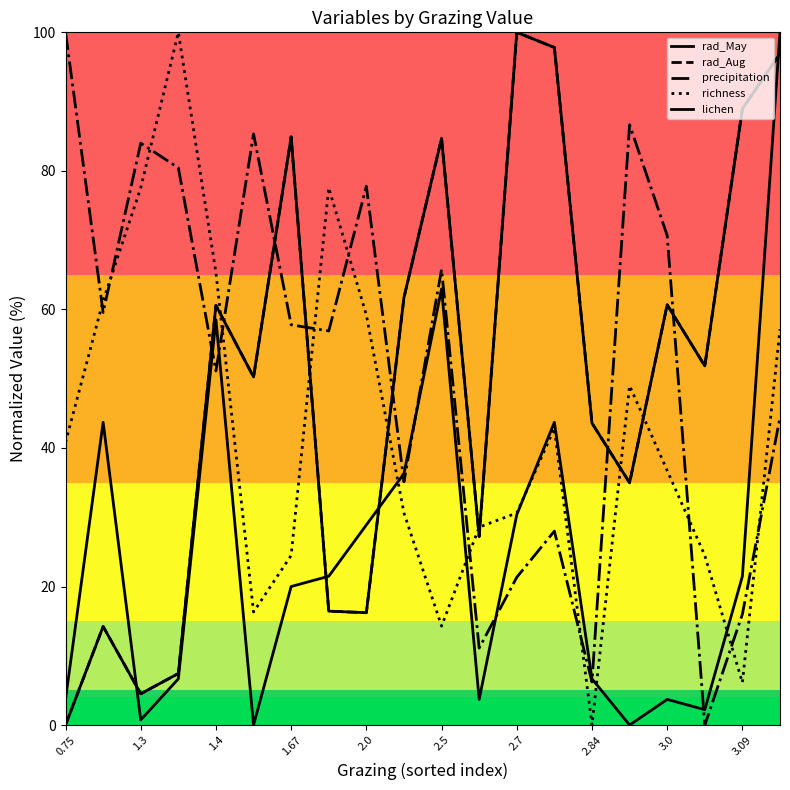

Reading right to left, list all the values displayed in this chart.

rad_May: 96.9	89.0	51.8	60.7	35.0	43.6	97.8	100.0	27.2	84.7	61.7	16.2	16.4	84.9	50.2	60.6	7.4	4.5	14.2	0.0
rad_Aug: 96.9	89.0	51.8	60.7	35.0	43.6	97.8	100.0	27.2	84.7	61.7	16.2	16.4	84.9	50.2	60.6	7.4	4.5	14.2	0.0
precipitation: 44.4	16.0	0.0	70.7	86.7	6.2	28.0	21.3	11.1	65.8	35.1	77.8	56.9	57.8	85.3	51.1	80.4	84.0	59.6	100.0
richness: 57.1	6.1	24.5	36.7	49.0	0.0	42.9	30.6	28.6	14.3	30.6	59.2	77.6	24.5	16.3	65.3	100.0	77.6	61.2	40.8
lichen: 100.0	21.5	2.2	3.7	0.0	6.7	43.7	30.4	3.7	63.0	36.3	28.9	21.5	20.0	0.0	58.5	6.7	0.7	43.7	3.7